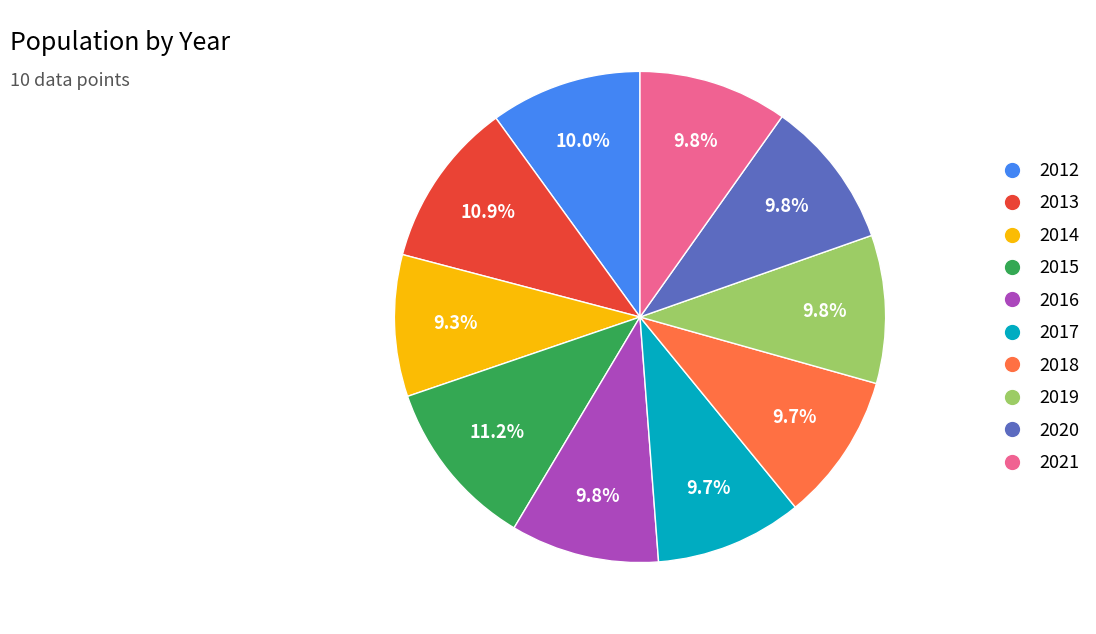

Which has a higher value, 2016 or 2013?

2013